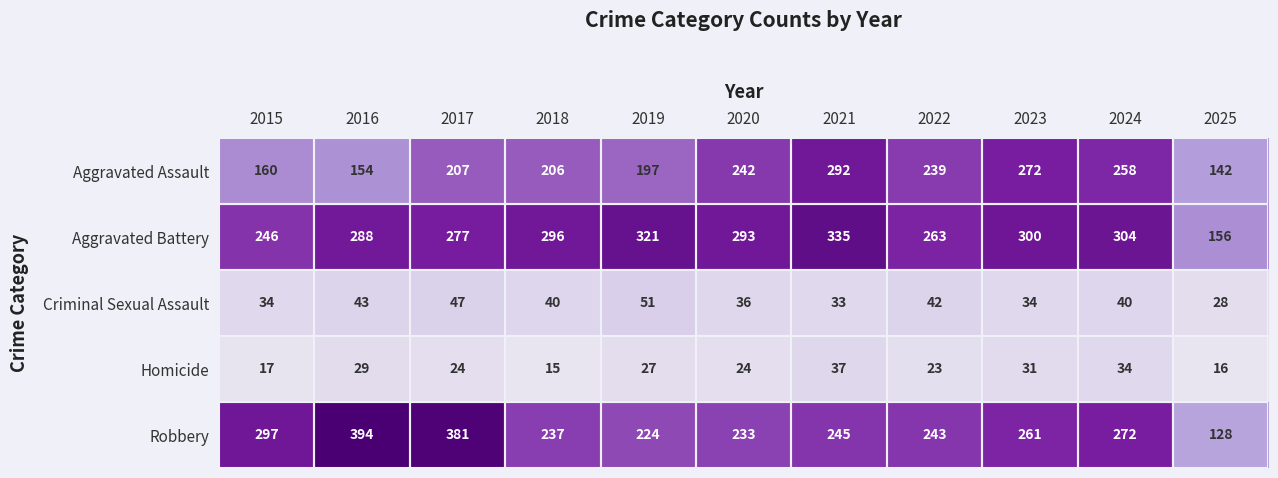

Which category has the lowest value across all series?

2018